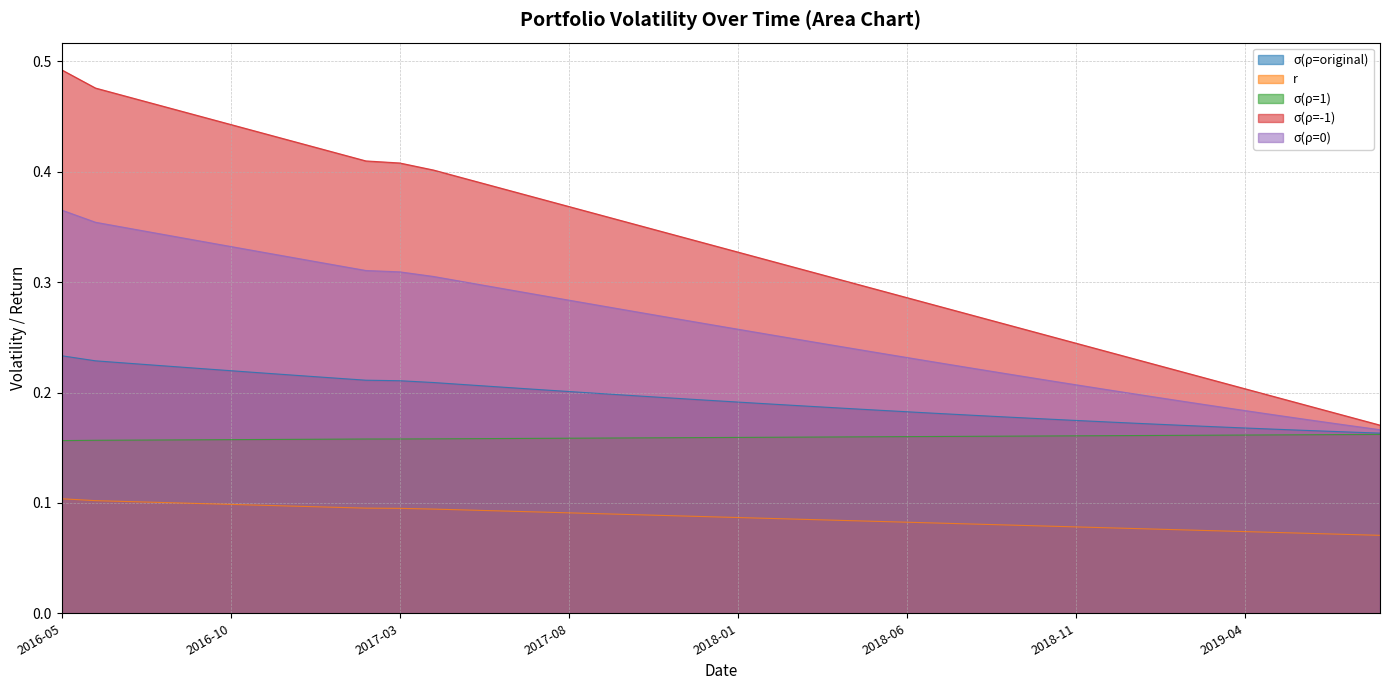

What is the lowest value of the σ(ρ=1) series?

0.2